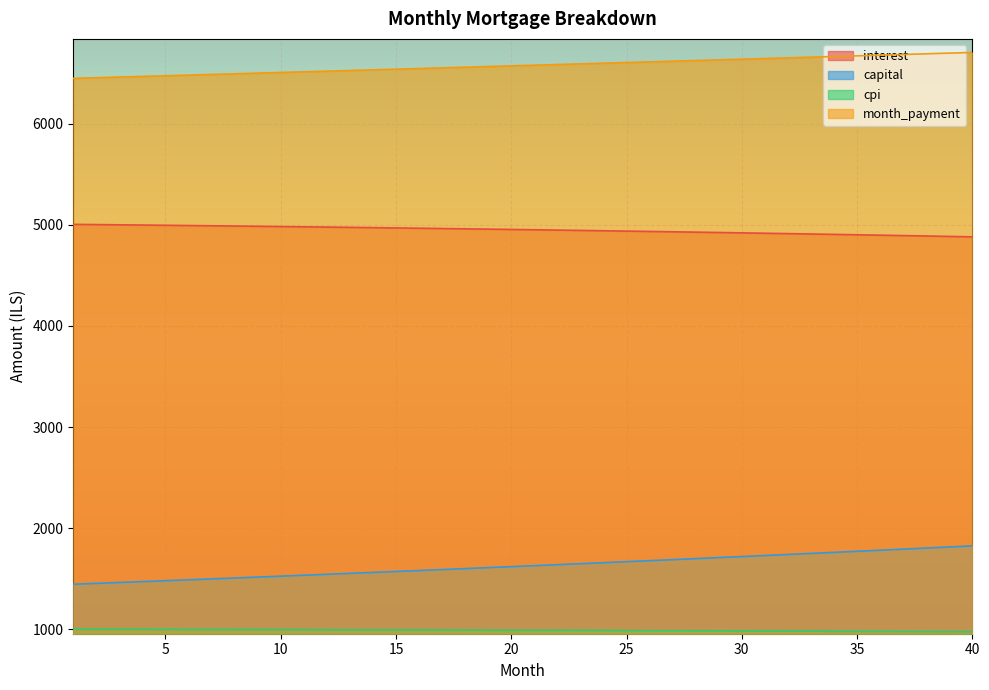

What is the difference between the second highest and minimum values in the cpi series?

24.6